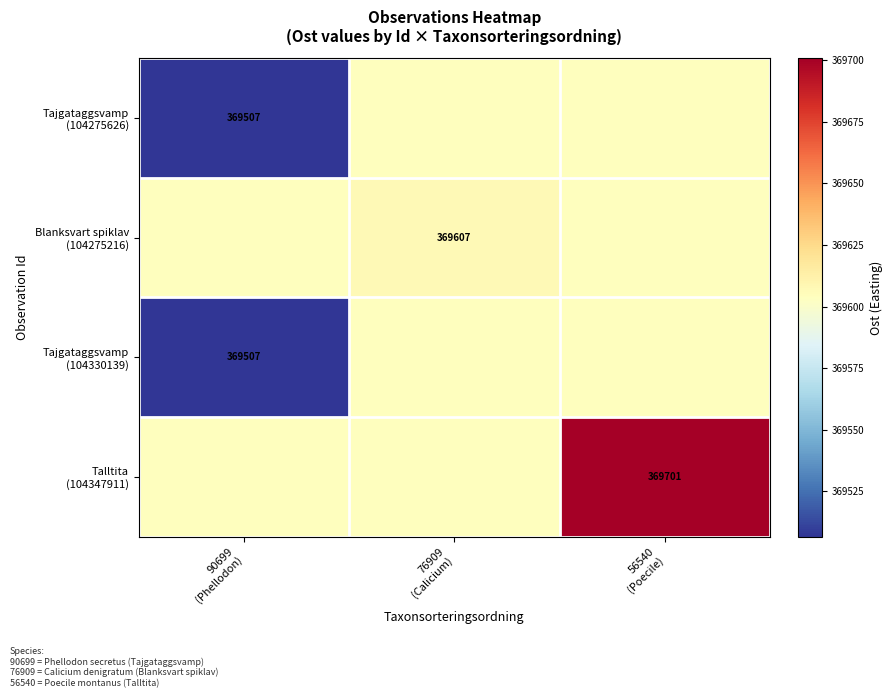

The value of Tajgataggsvamp (104275626) at 56540 (Poecile) is 205875.2. True or false?

False